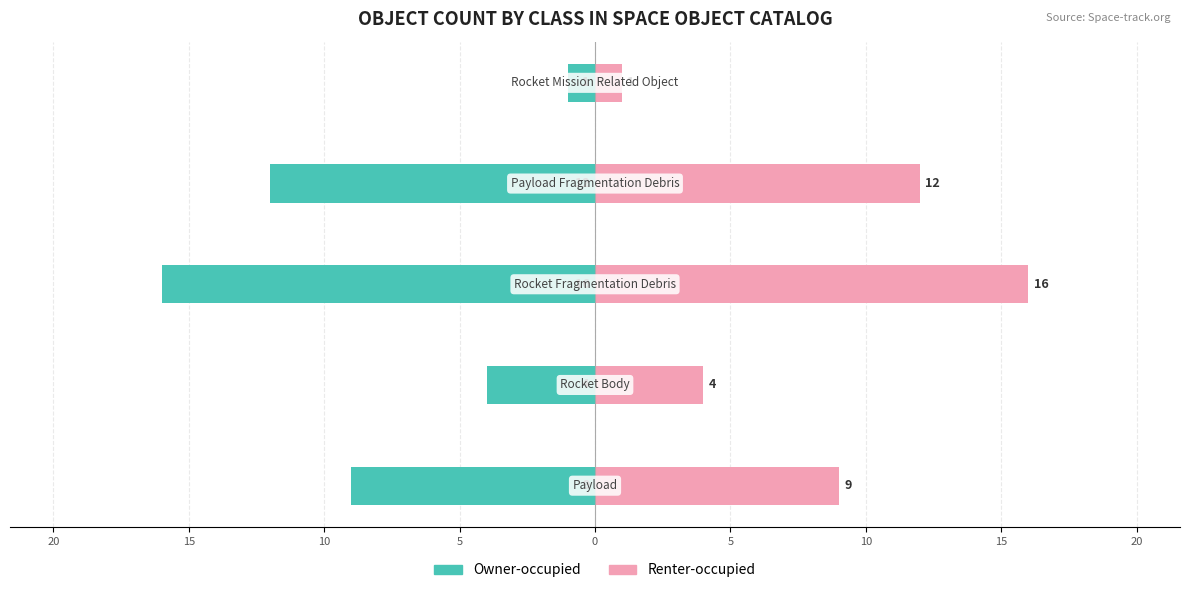

Does the chart contain stacked bars?

No